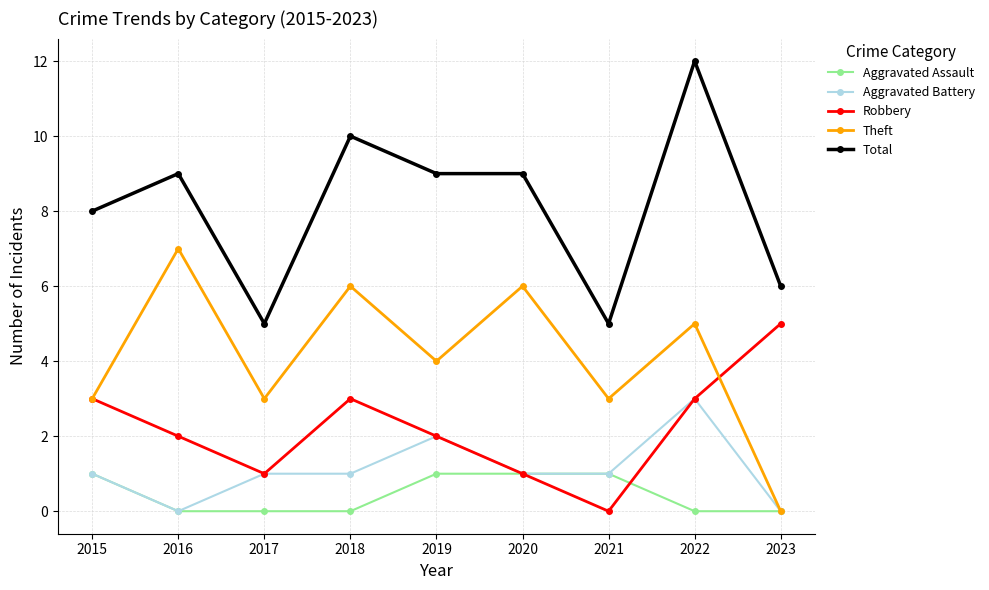

True or false: Robbery has a value of 1 at 2020.

True